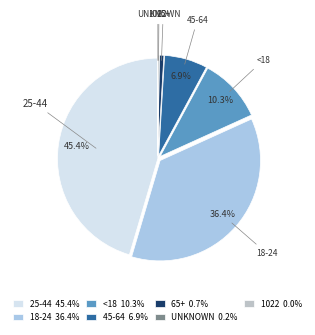

Do 25-44 and 65+ together represent more than half of the pie?

No